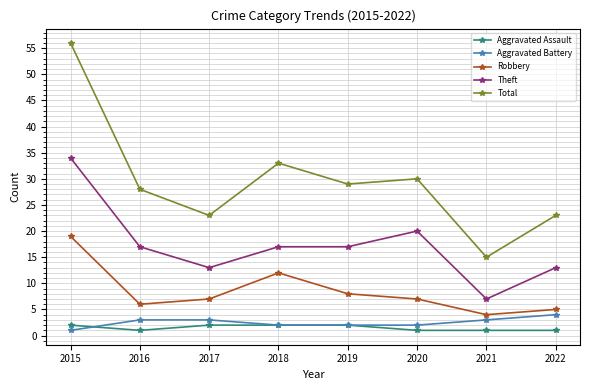

True or false: Theft and Aggravated Battery intersect in this chart.

False